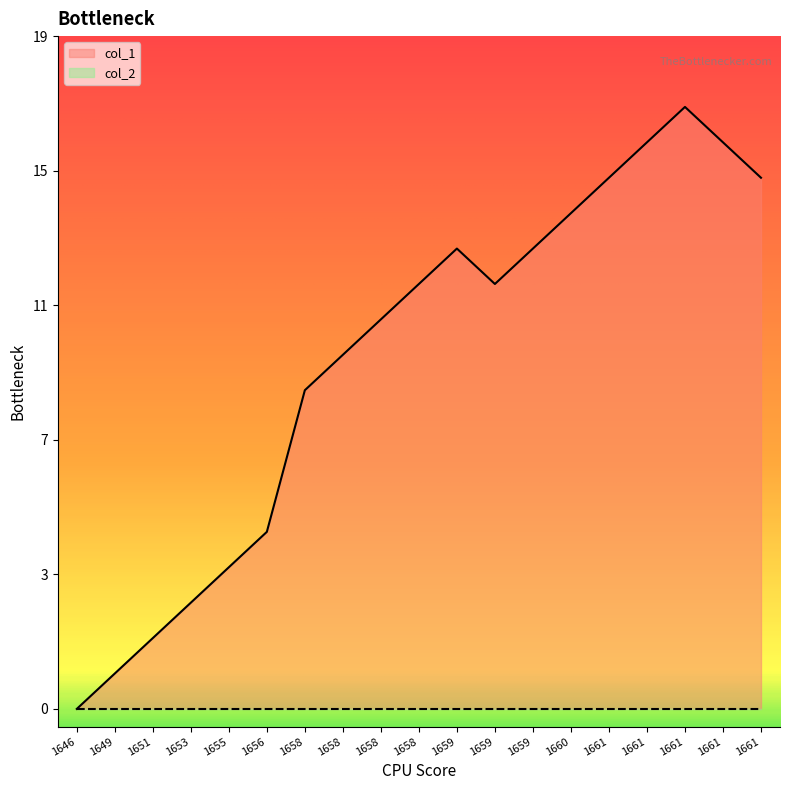

The chart shows a value of 5 at 1655. True or false?

False